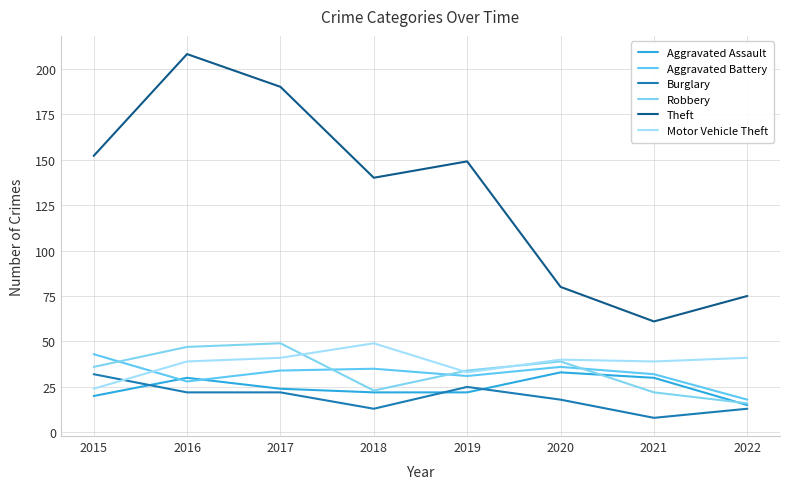

What is the value of the Robbery point at the 7th from the left?

22